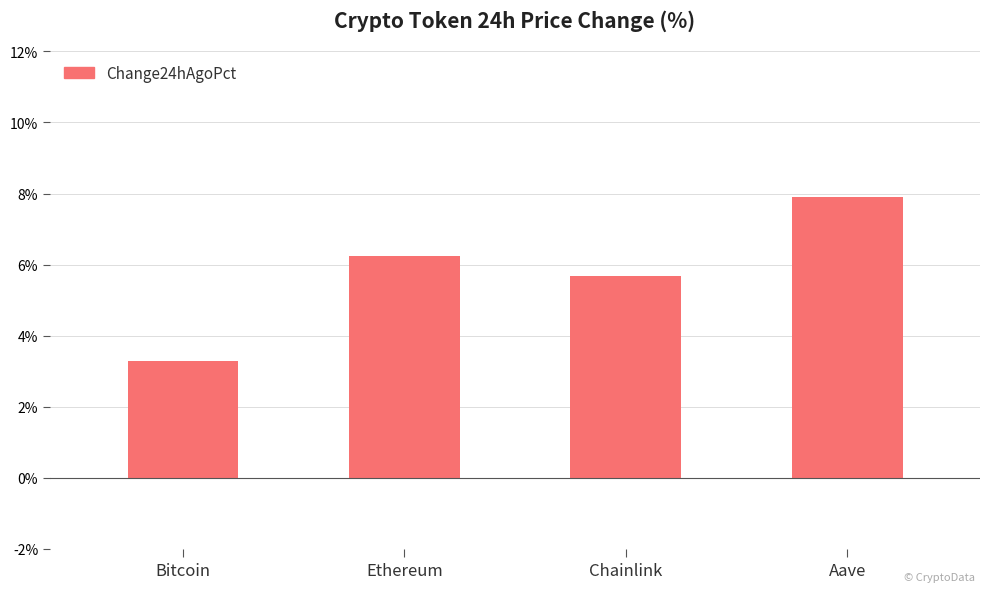

List the labels in order of value, largest first.

Aave, Ethereum, Chainlink, Bitcoin